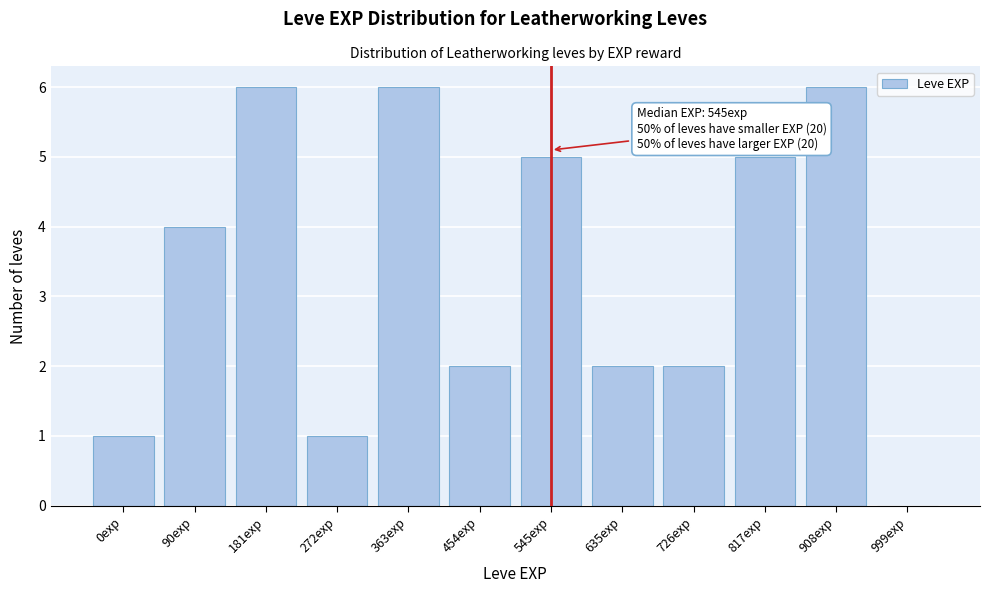

Reading left to right, extract all data points from this chart.

0exp=1	90exp=4	181exp=6	272exp=1	363exp=6	454exp=2	545exp=5	635exp=2	726exp=2	817exp=5	908exp=6	999exp=0